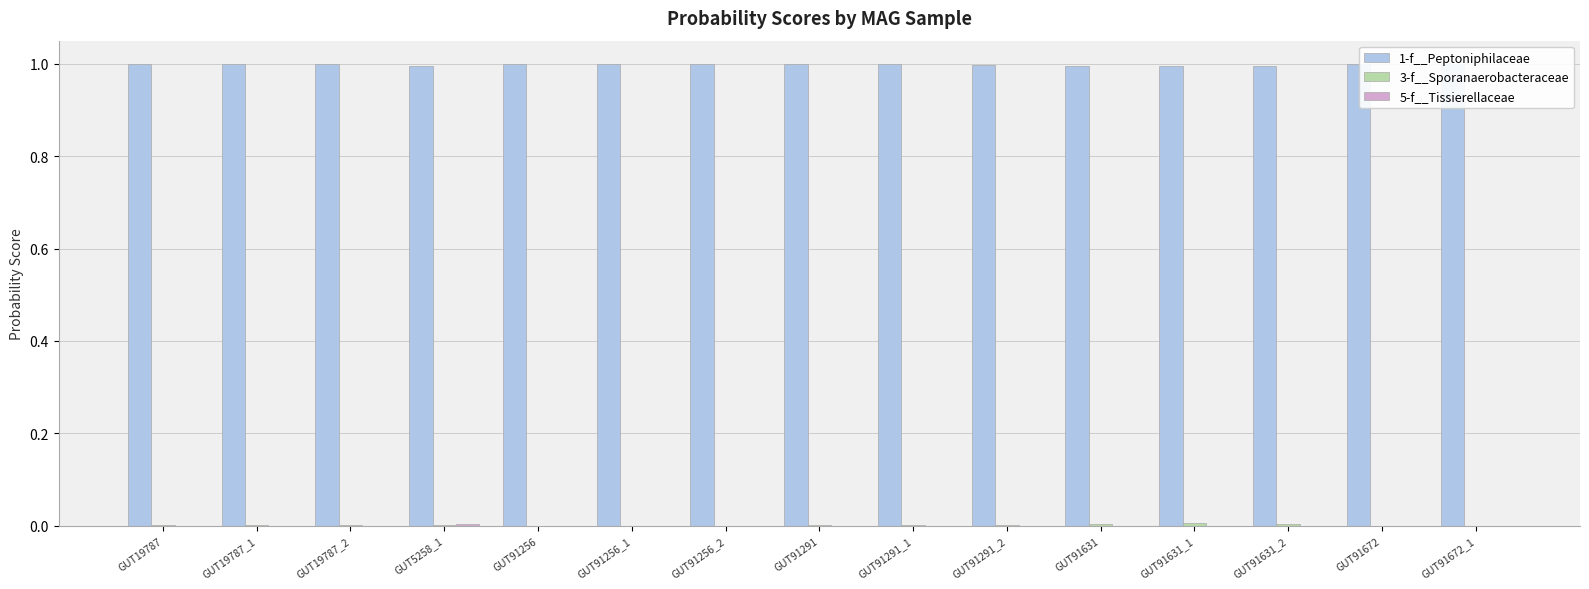

What is the maximum value shown in the chart?

1.0